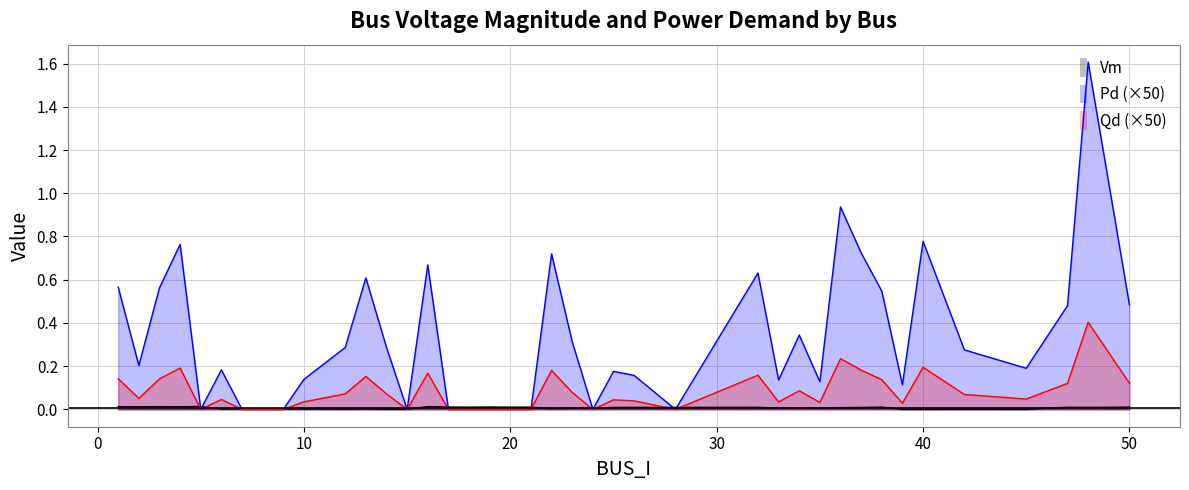

Between 18 and 25, which is larger?

18